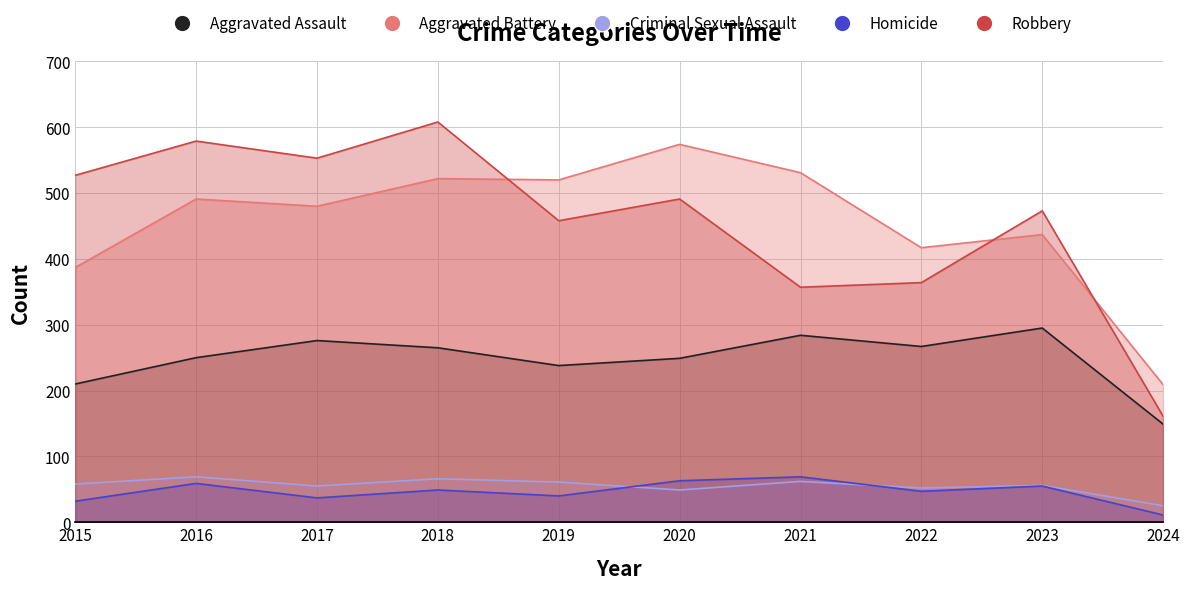

What is the value of the Aggravated Assault point at the 7th from the left?

284